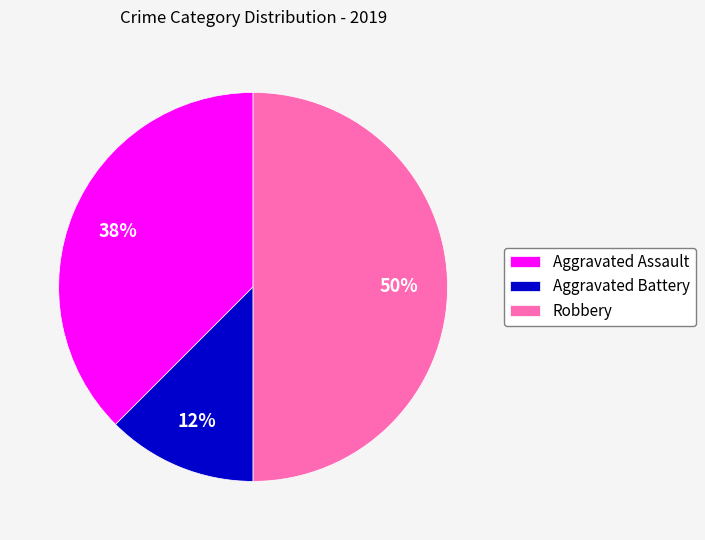

To the nearest percent, what is the average slice percentage?

33%